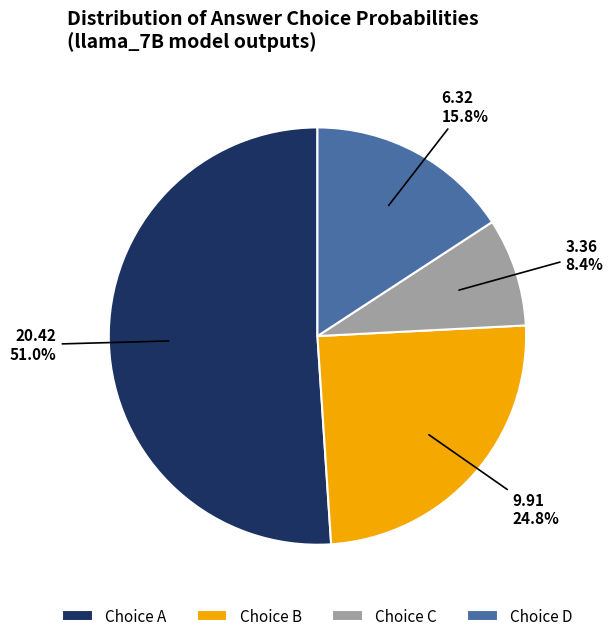

Is the sum of Choice C and Choice A greater than half?

Yes